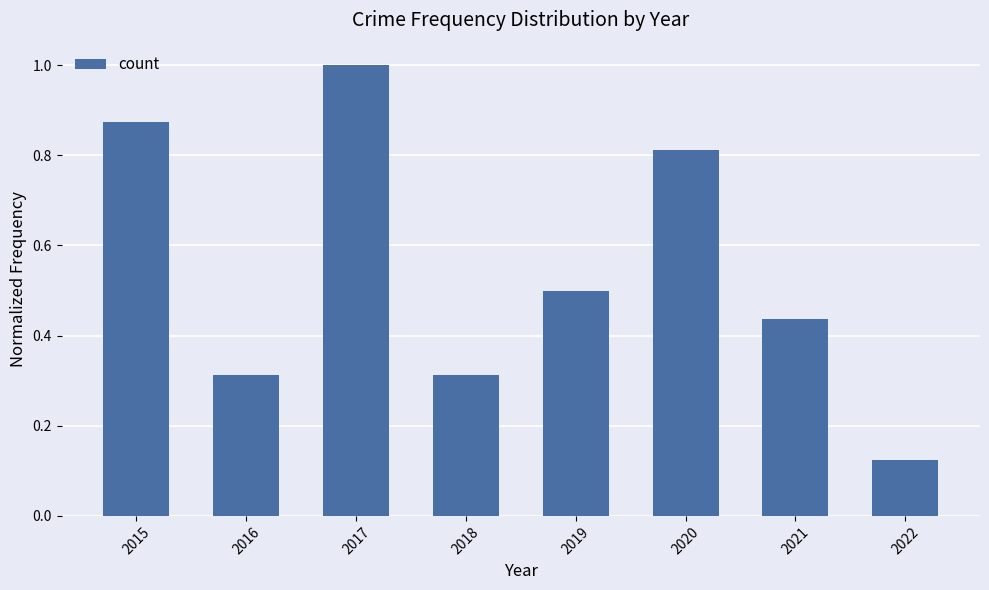

Which label corresponds to the smallest value in the chart?

2022